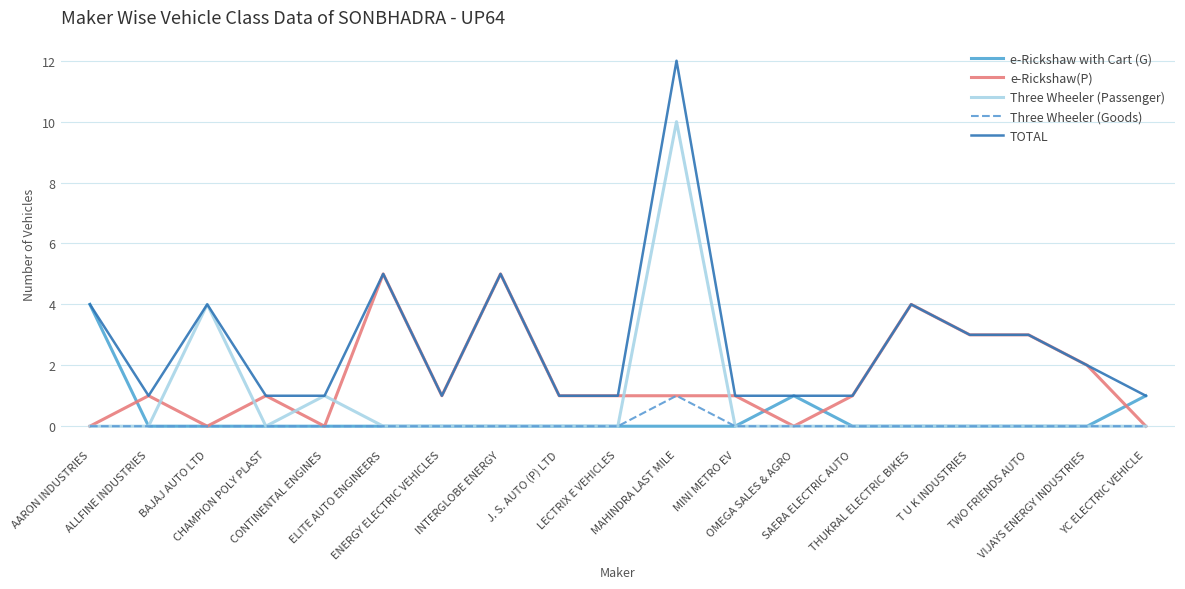

List the series in order of their peak value, lowest first.

Three Wheeler (Goods), e-Rickshaw with Cart (G), e-Rickshaw(P), Three Wheeler (Passenger), TOTAL